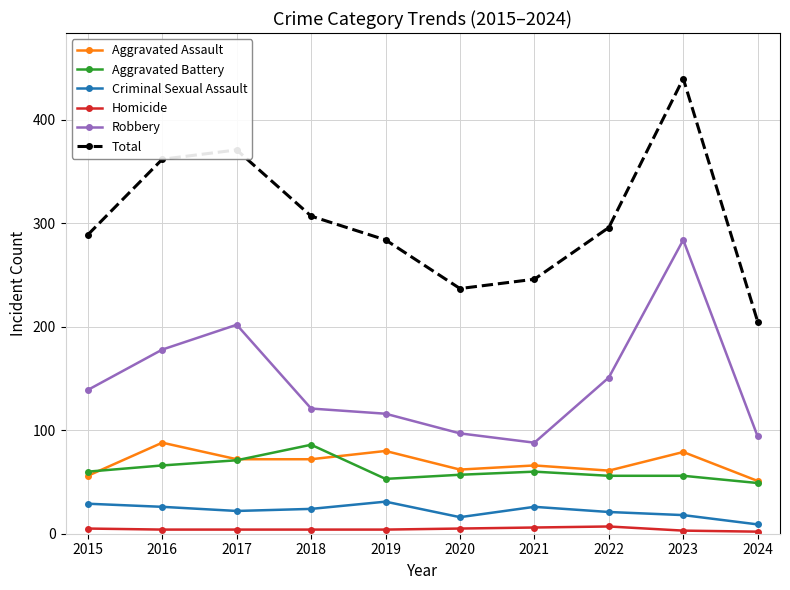

At how many categories does at least one series exceed 68?

10